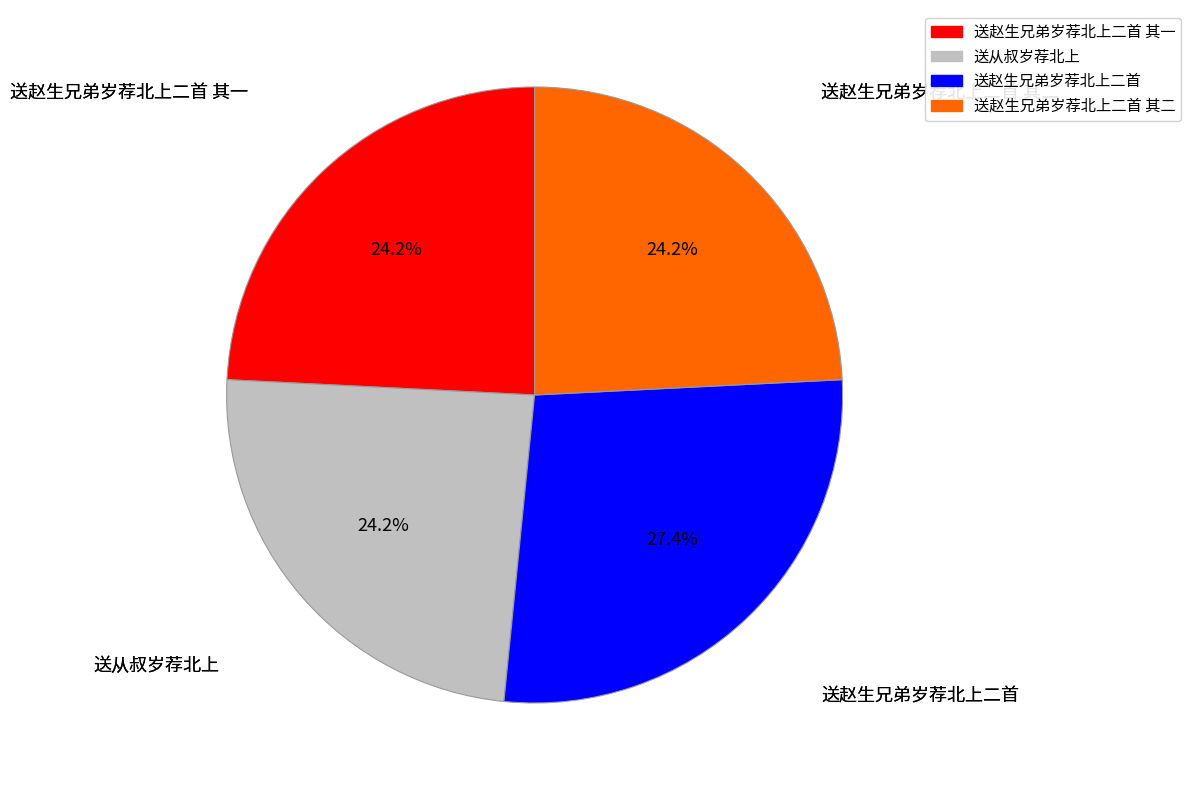

Is there a majority slice in this chart?

No